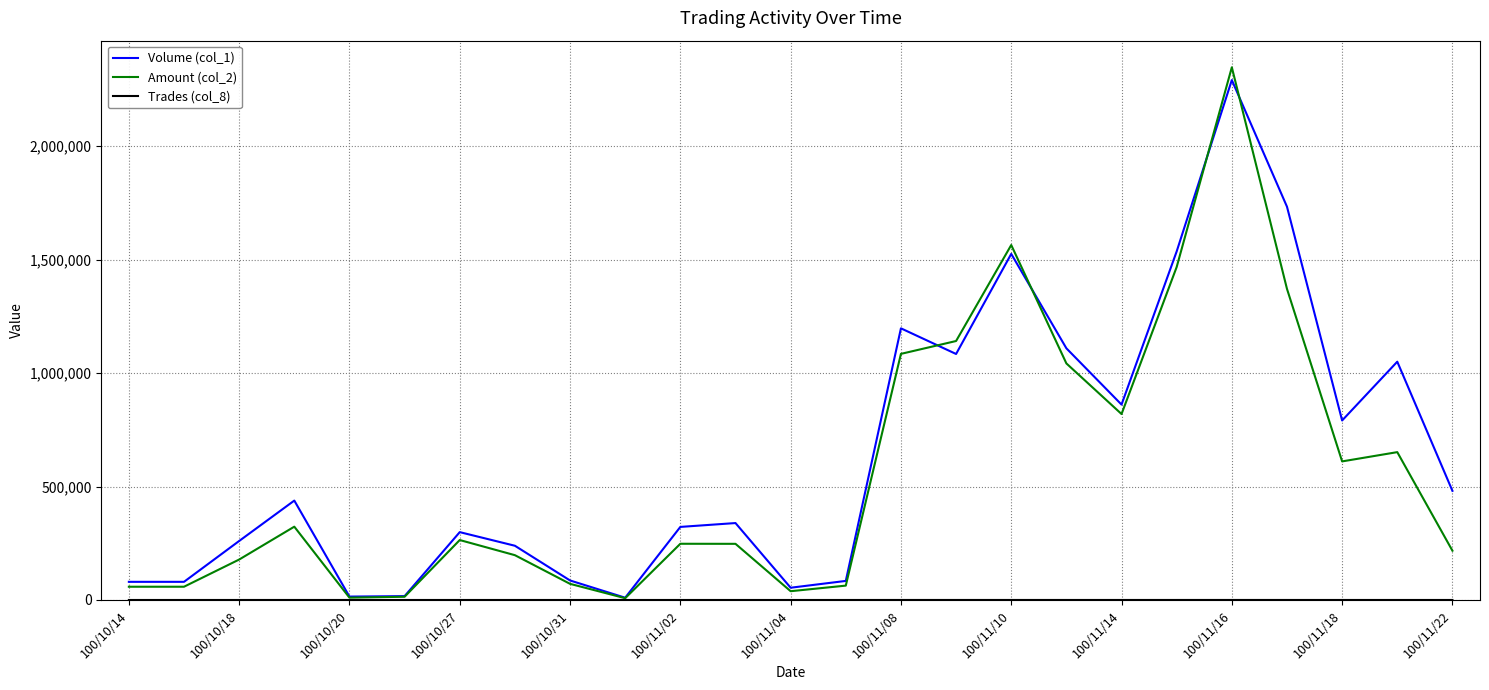

Which series has the widest spread of values?

Amount (col_2)